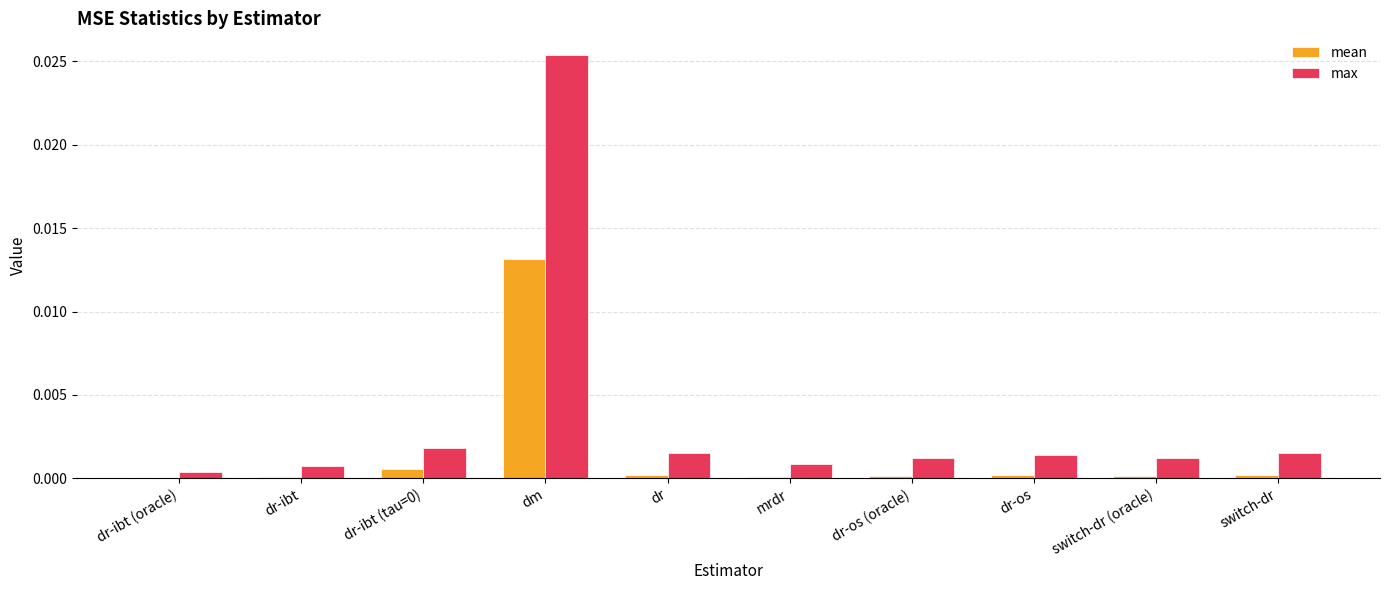

The value of mean at dr is 0.0. True or false?

True